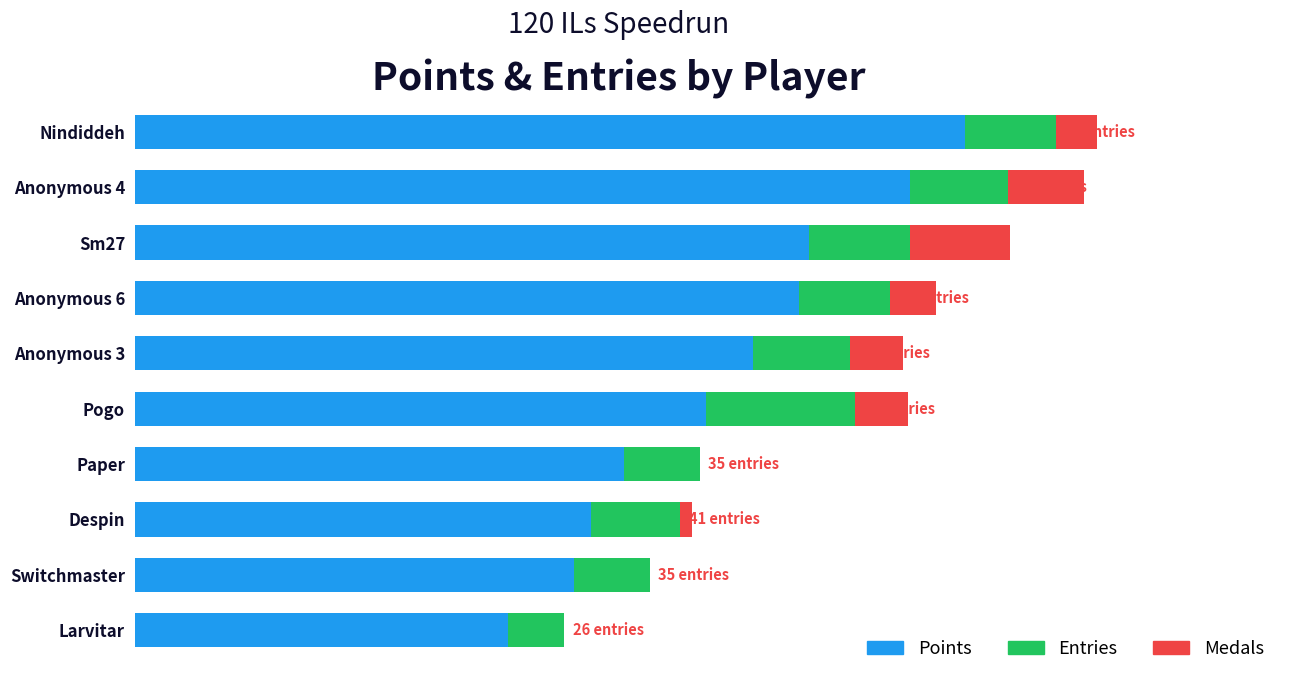

What are all the series names shown in the legend?

Points, Entries, Medals